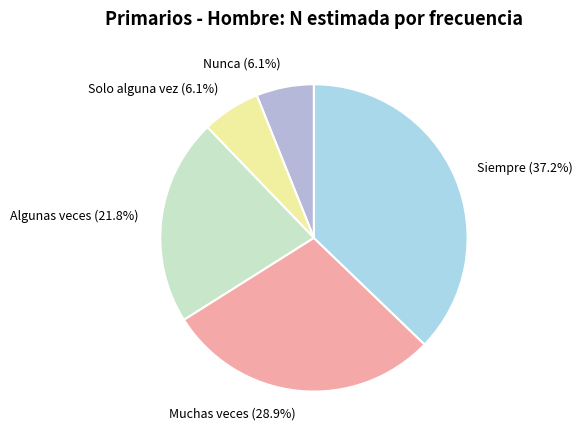

Combined, what portion of the pie is Siempre and Nunca?

43.3%